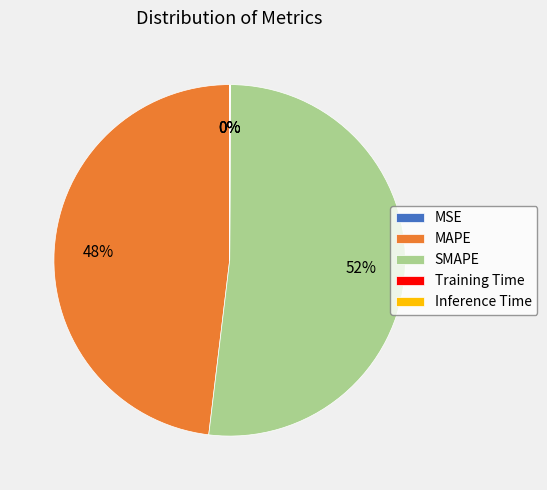

What is the majority slice?

SMAPE